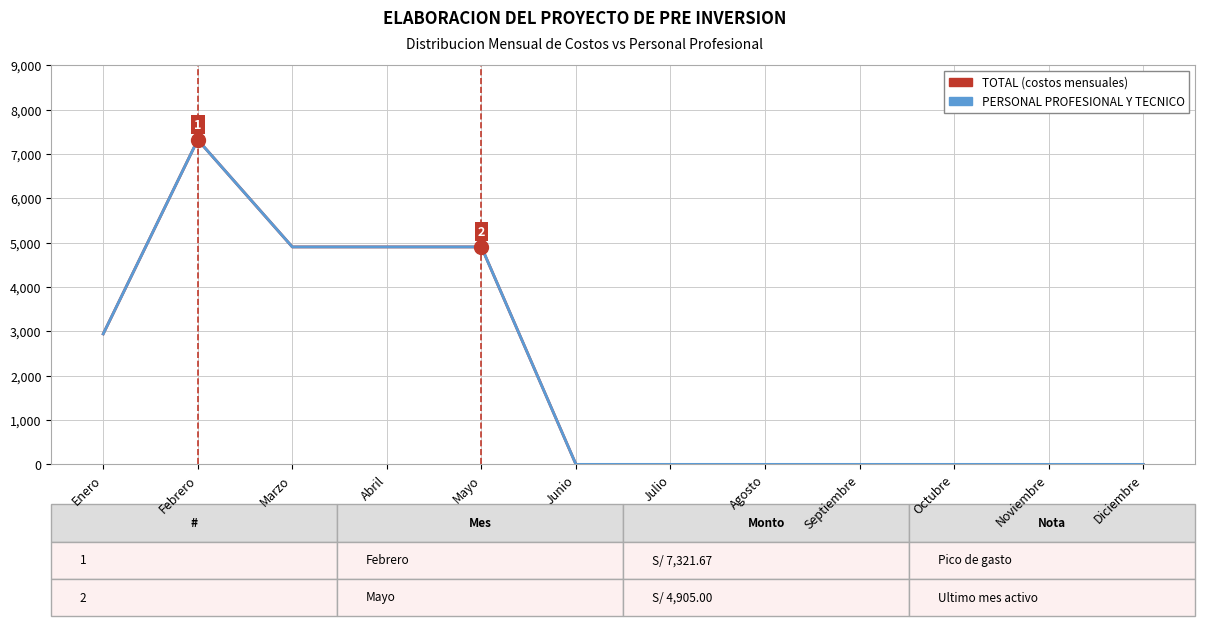

What is the label of the 8th point from the right?

Mayo